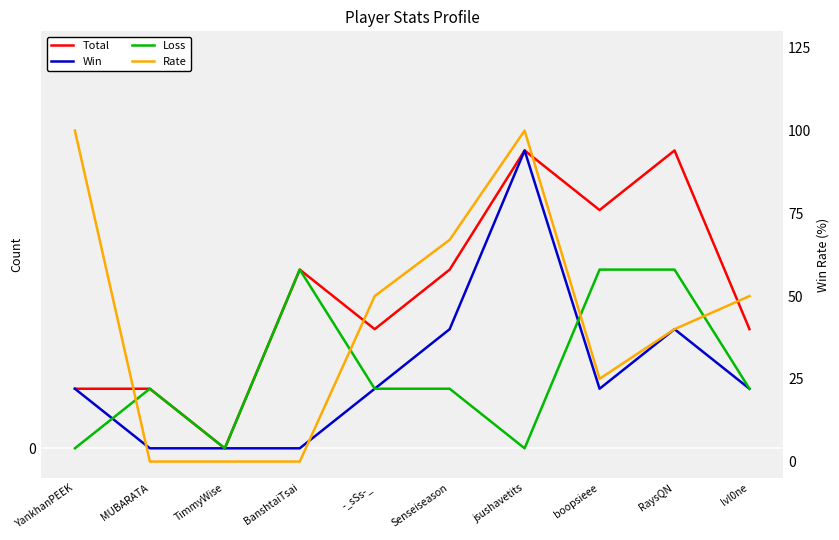

The value of Rate at -_sSs-_ is 50. True or false?

True